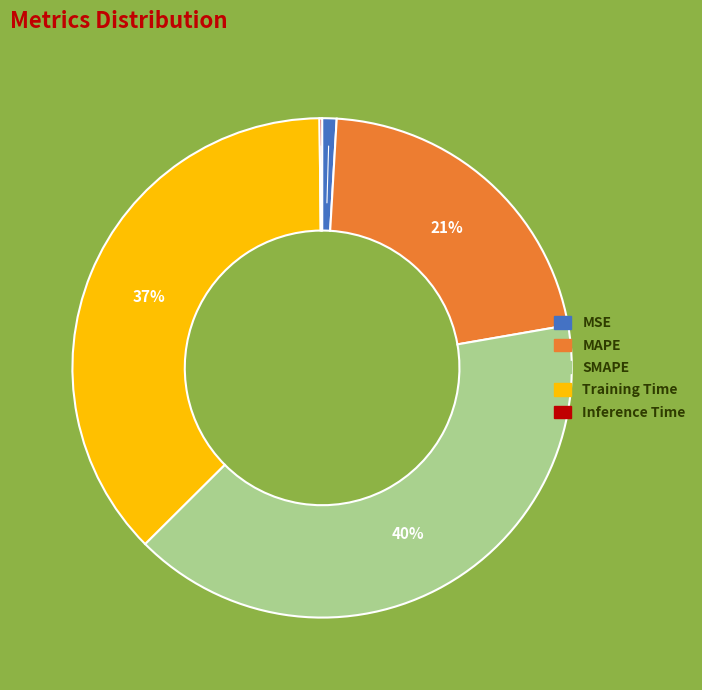

To the nearest percent, what portion does SMAPE represent?

40%